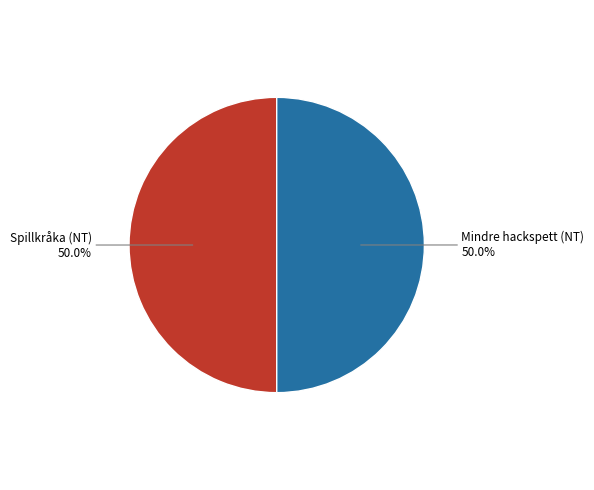

What percentage is NOT represented by Spillkråka (NT)?

50.0%